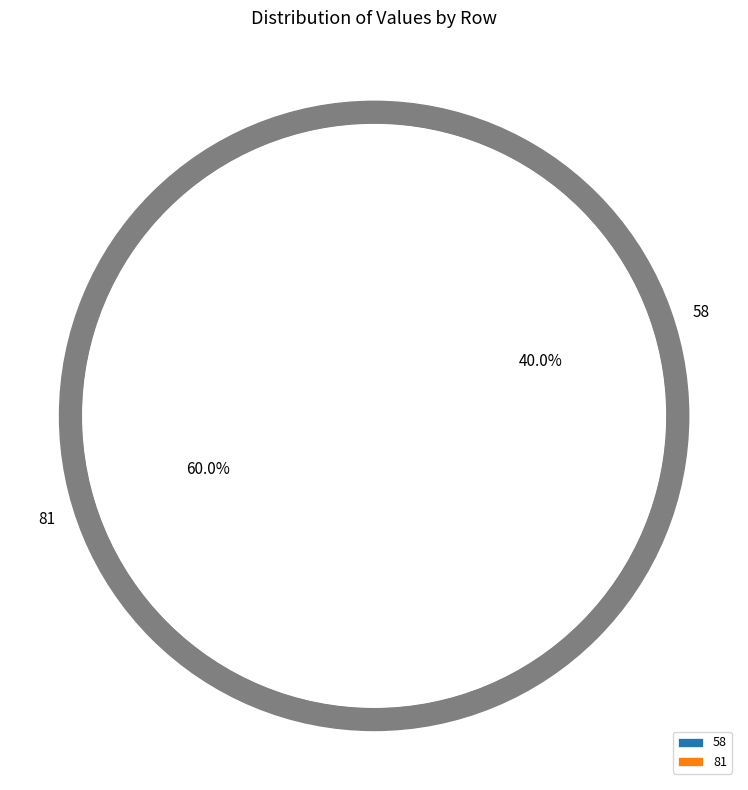

What is the ratio of the value at 4 to the value at 1?

1.4